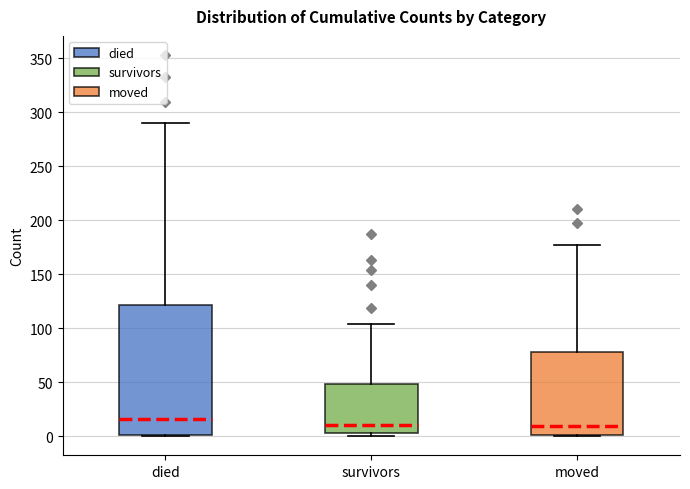

Where does the median line of the box for died sit on the y-axis? The values are not printed on the chart, so give them approximately, as read against the axis.

15